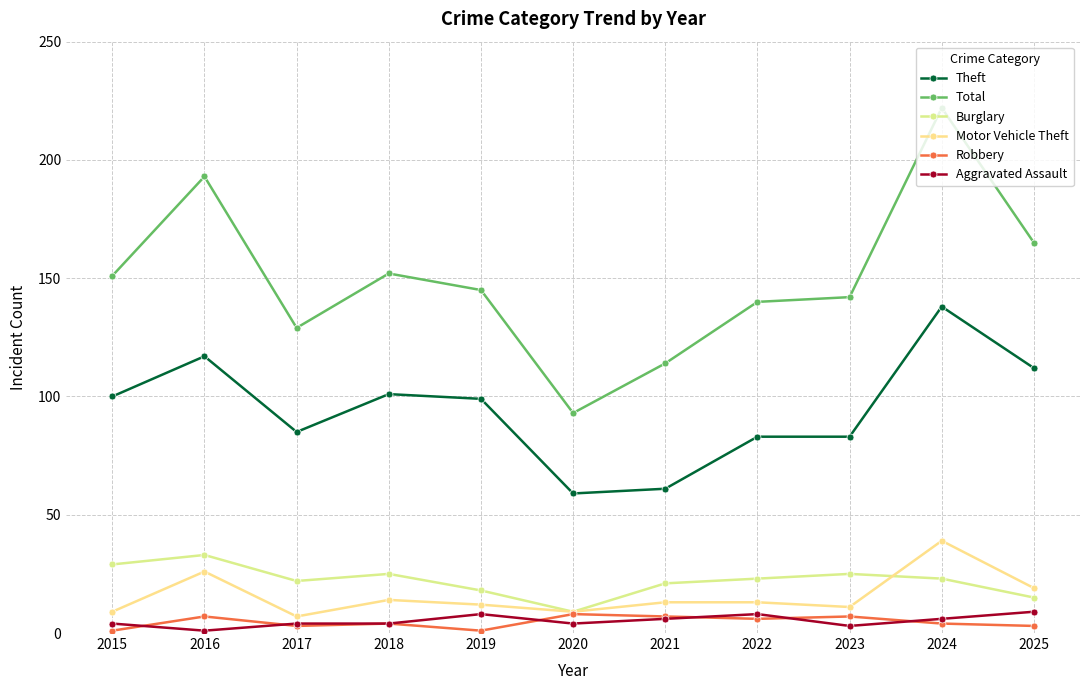

Rank the series at 2018 from lowest to highest value.

Robbery, Aggravated Assault, Motor Vehicle Theft, Burglary, Theft, Total